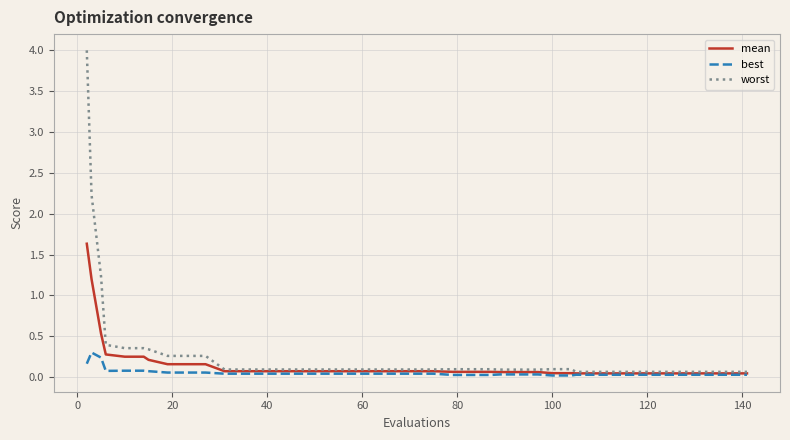

What is the difference between the maximum and minimum values in the worst series?

3.9